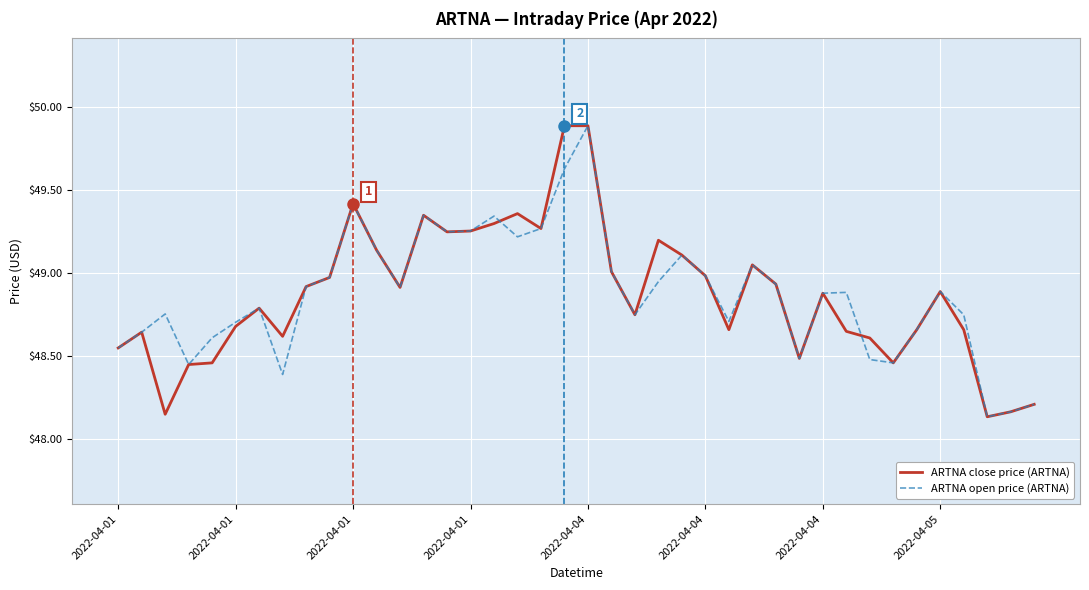

What is the maximum value for ARTNA close price (ARTNA)?

49.9